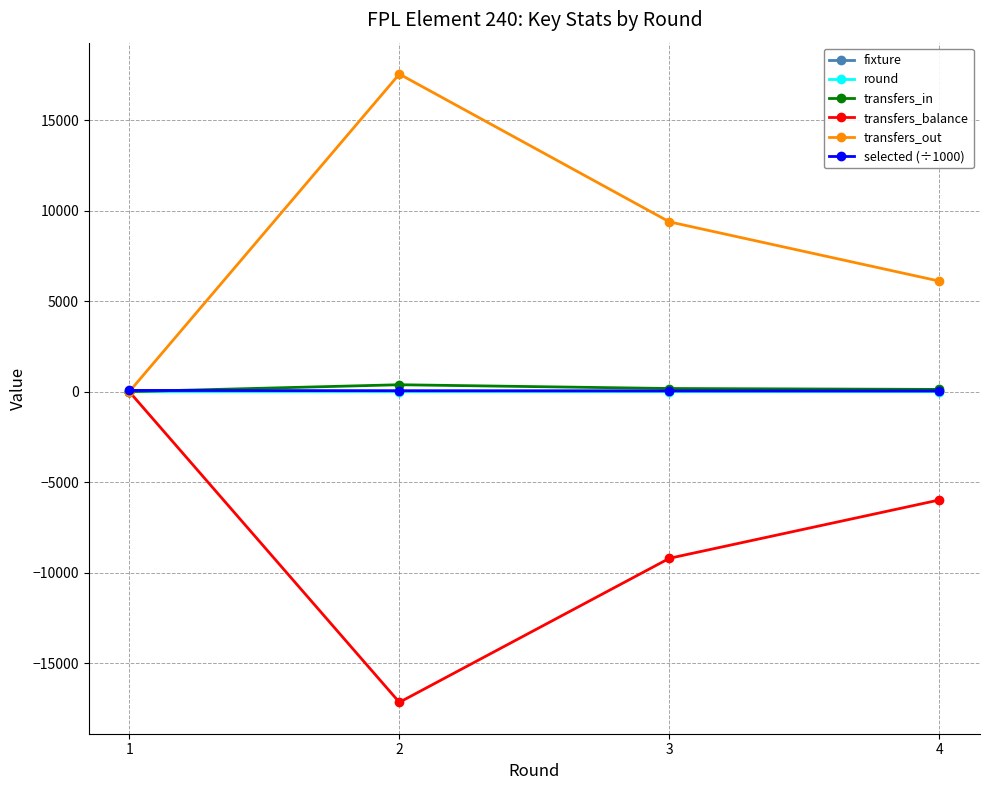

How many transfers_balance values are between -9208 and 0?

3